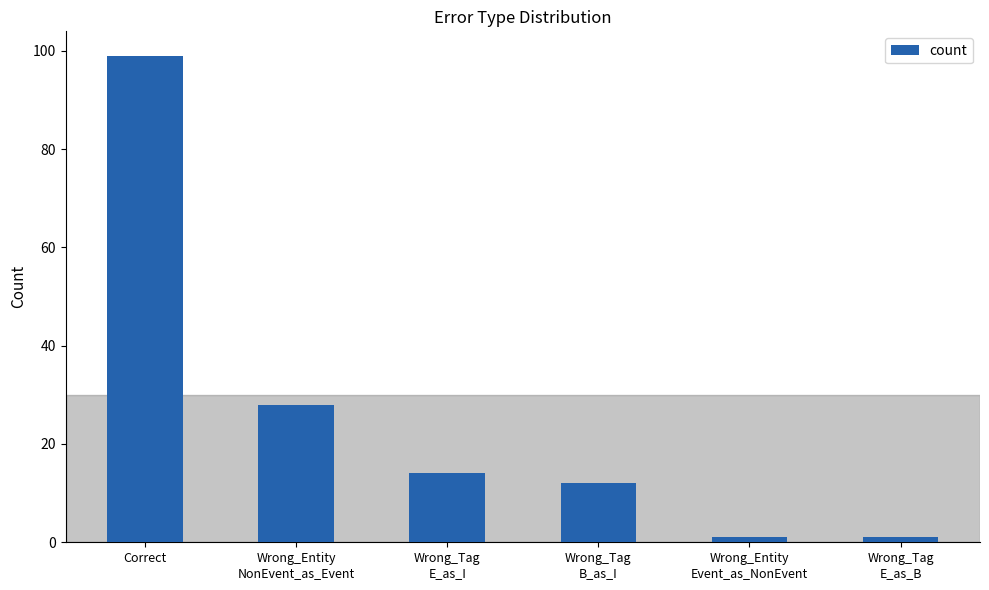

Reading left to right, transcribe all the data shown in this chart.

99	28	14	12	1	1